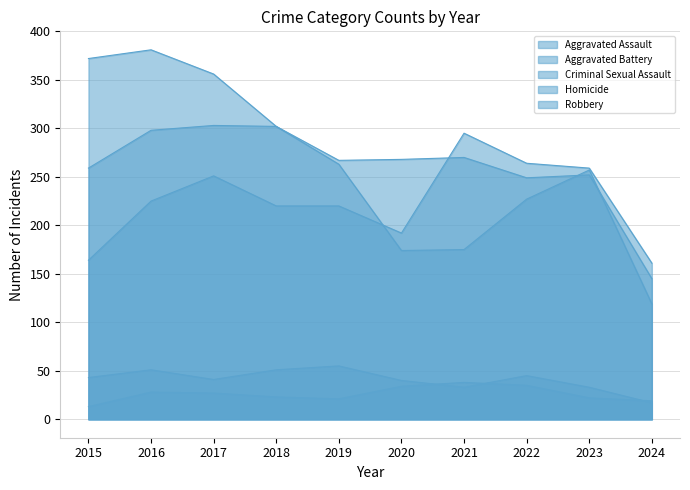

At how many categories does at least one series exceed 149?

10